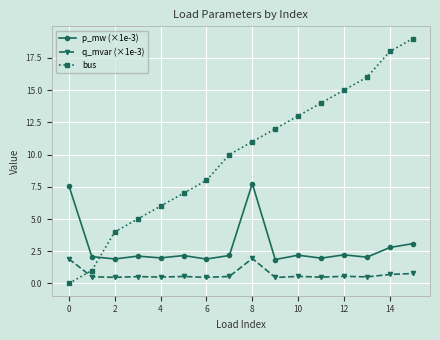

True or false: bus has more than 0 points higher than both neighbors.

False